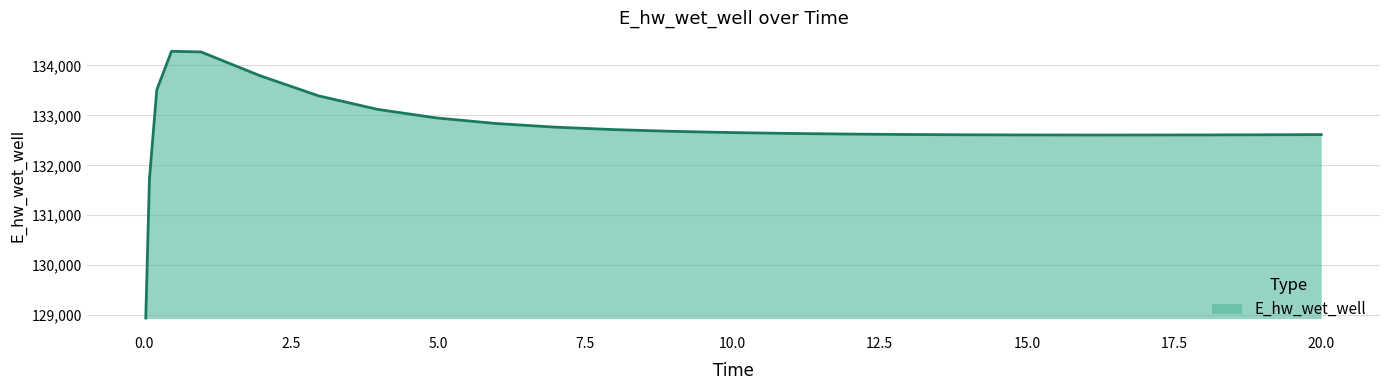

What is the label of the 24th point from the right?

0.09375